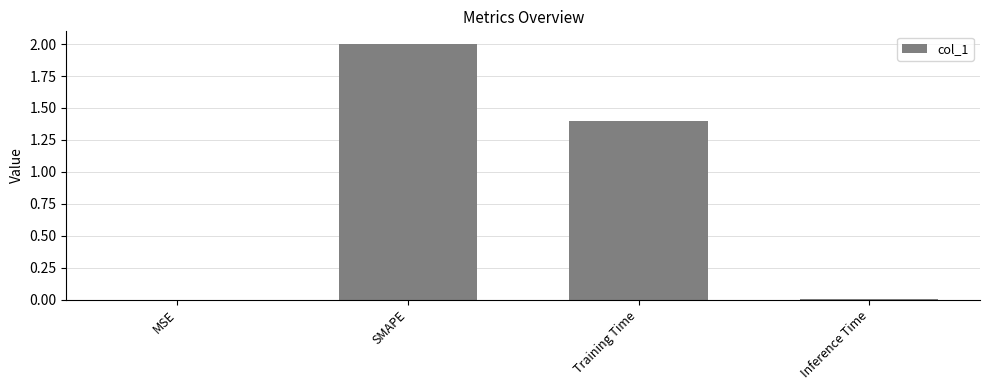

What is the greatest value displayed?

2.0